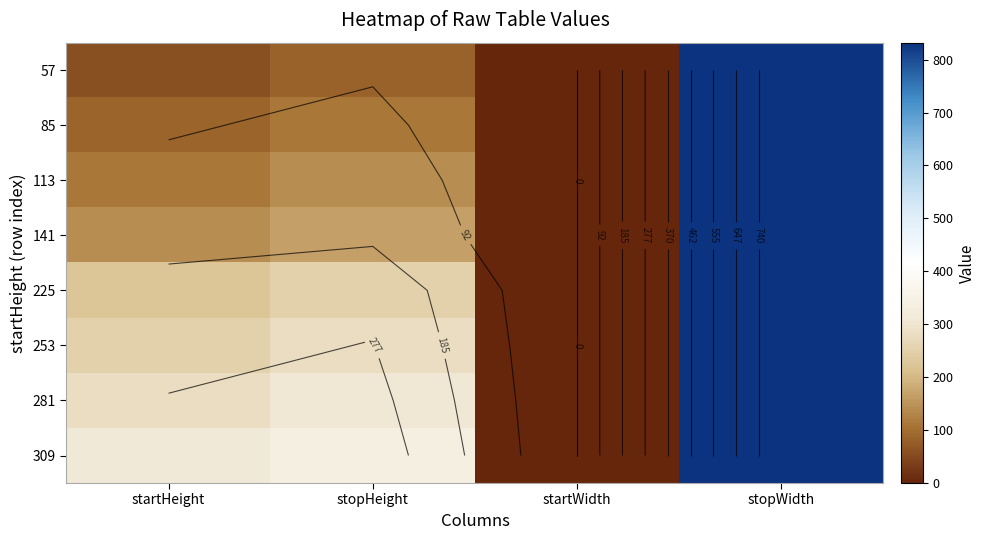

What is the difference between the maximum and second lowest values in the 57 series?

775